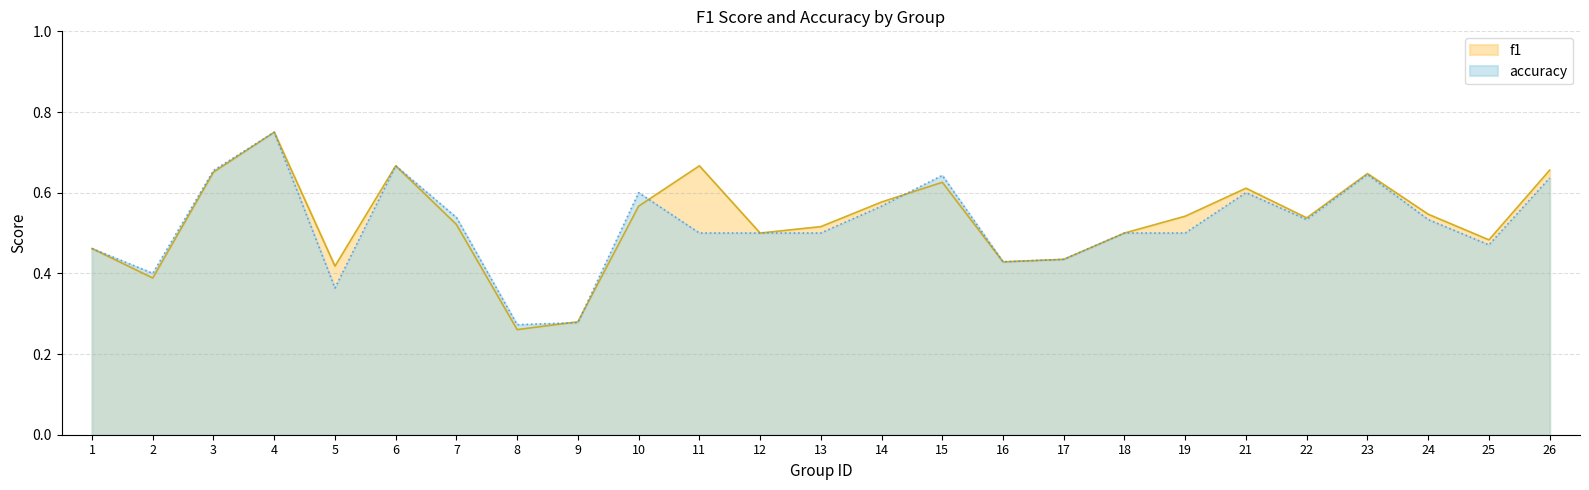

Rank the series by their average value, from highest to lowest.

f1, accuracy